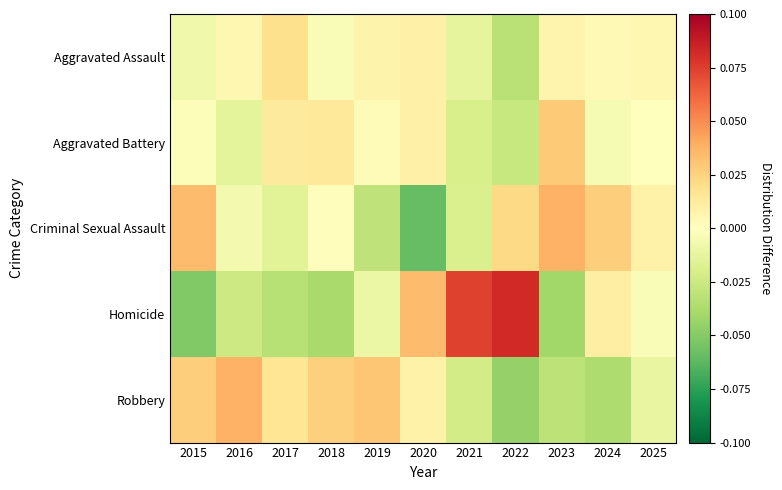

At which category does the chart reach its minimum across all series?

2020